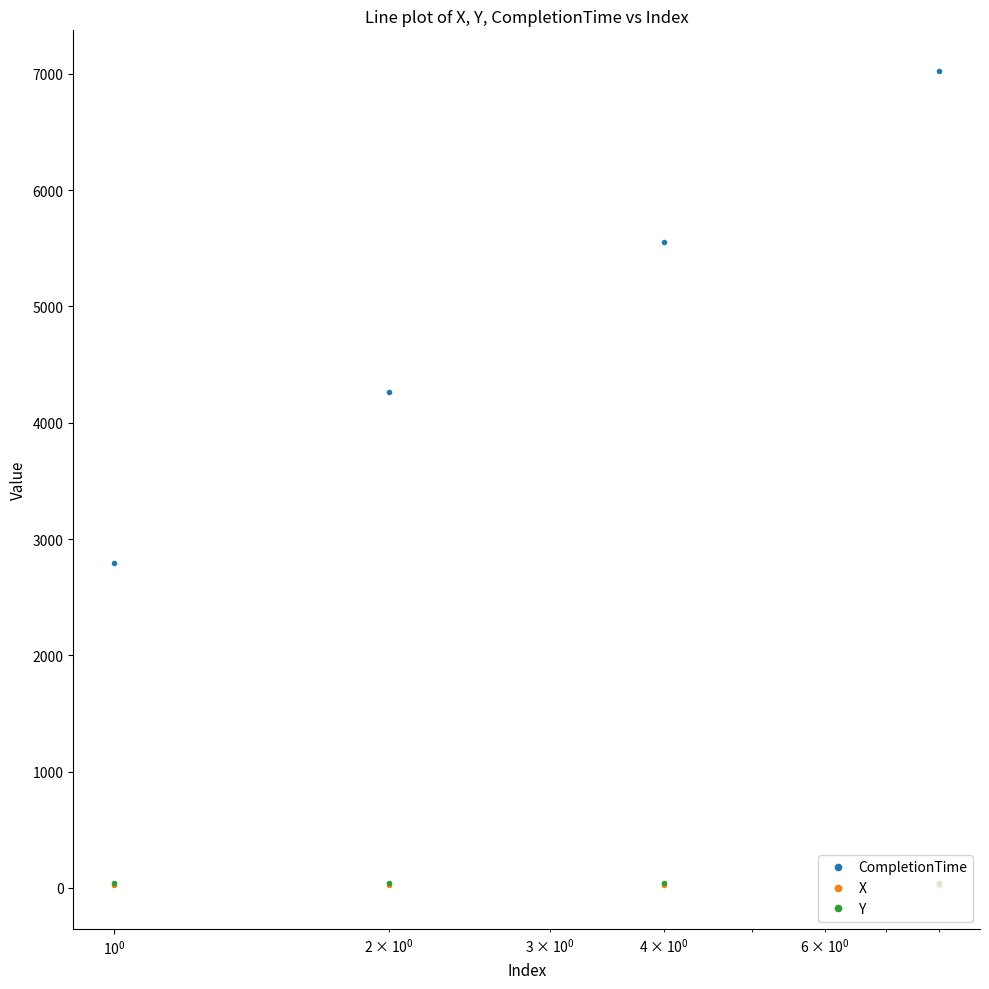

True or false: CompletionTime has more than 2 interior local peaks.

False